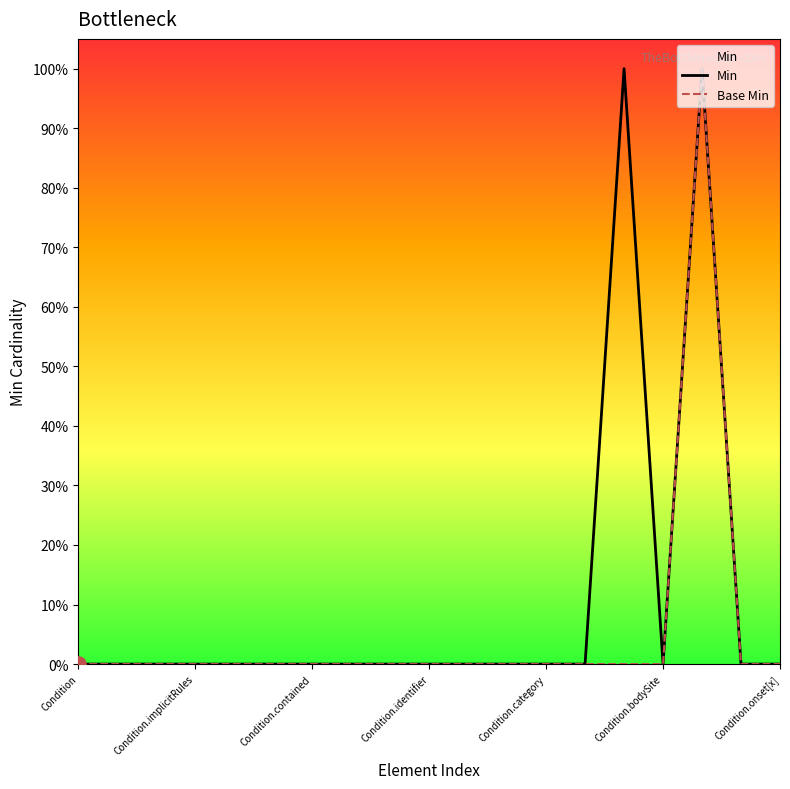

Which series has the largest total across all categories?

Min